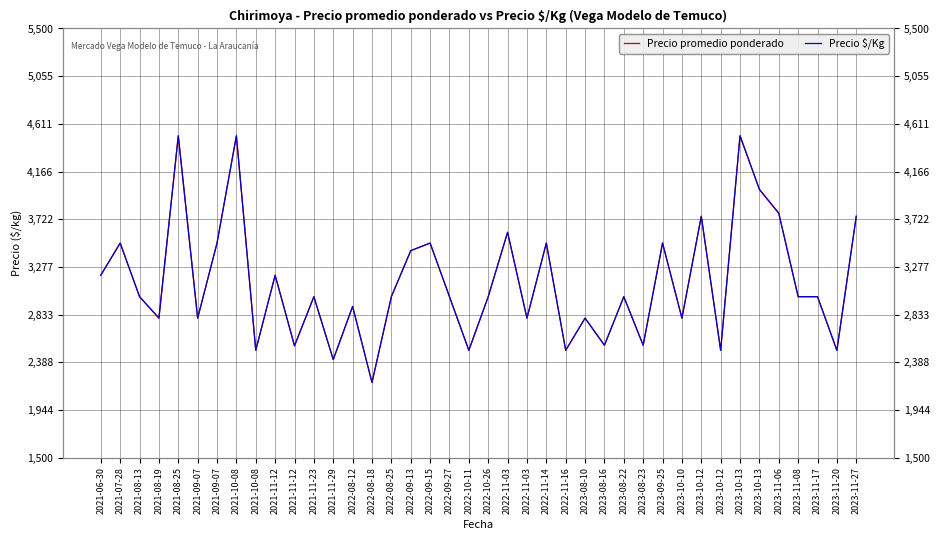

What are all the series names shown in the legend?

Precio promedio ponderado, Precio $/Kg